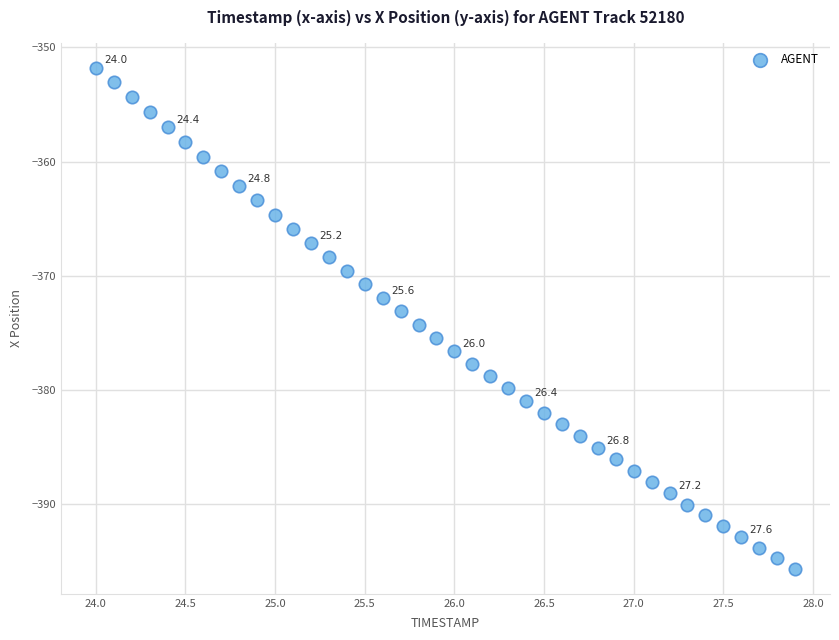

What is the range of X values (max minus min)?

3.9